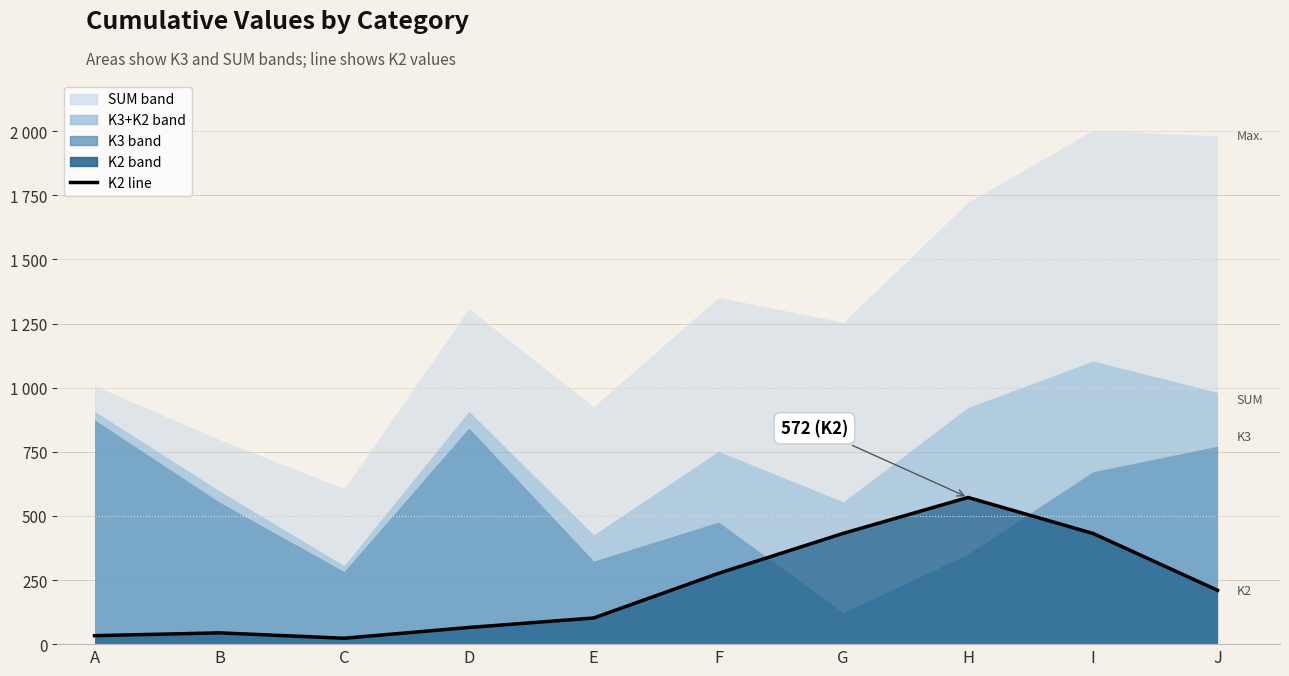

List the labels in order of value, largest first.

H, G, I, F, J, E, D, B, A, C